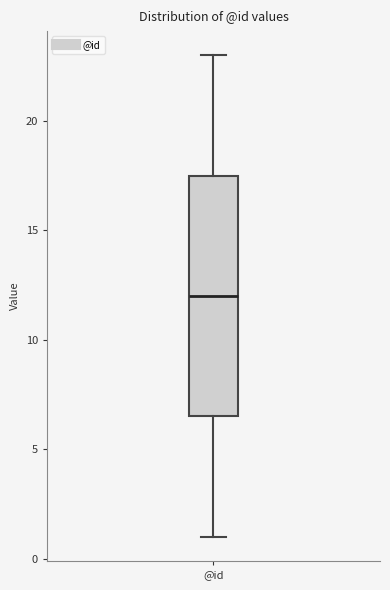

Read this box plot against the y-axis: the position of the median line, the range covered by the box, and the ends of both whiskers. The values are not printed on the chart, so give them approximately, as read against the axis.

median 12.0, box 6.5 to 17.5, whiskers 1.0 to 23.0